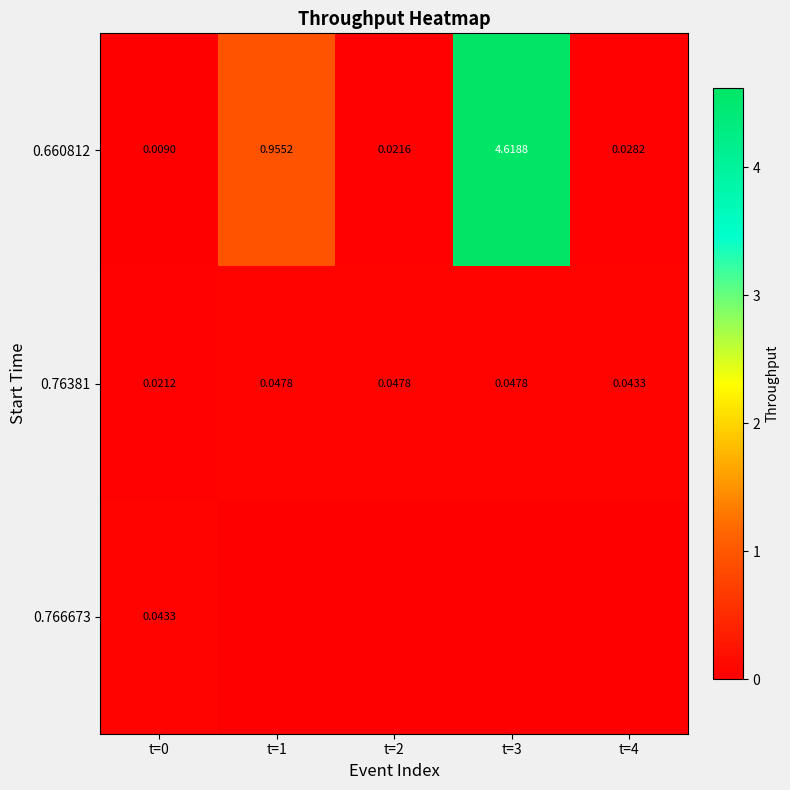

What is the difference between the maximum and second lowest values in the 0.660812 series?

4.6